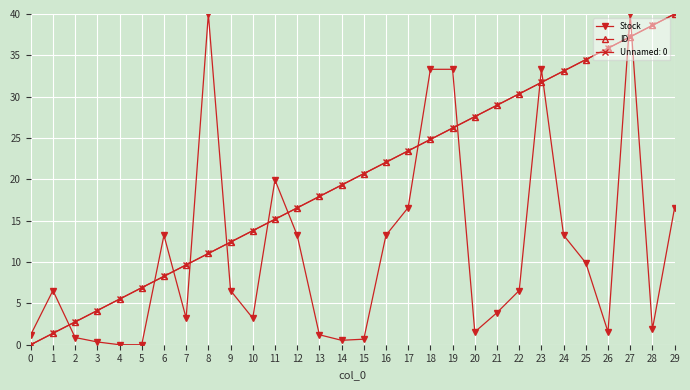

At how many categories does at least one series exceed 39?

3